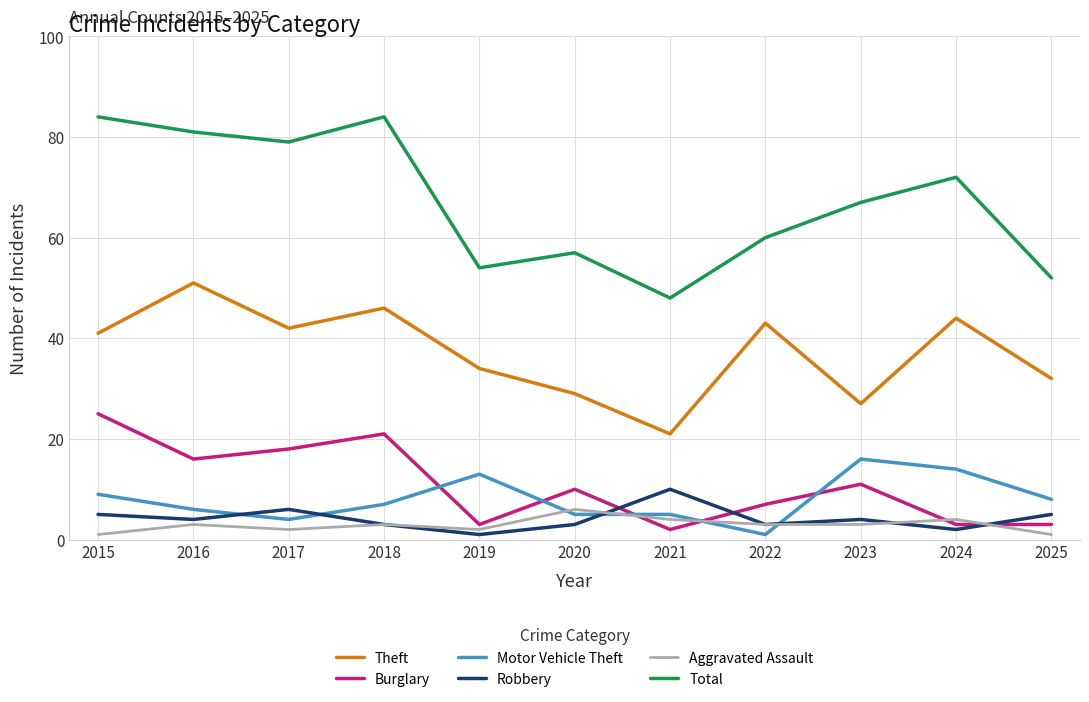

How many values in the Total series are below 67?

5